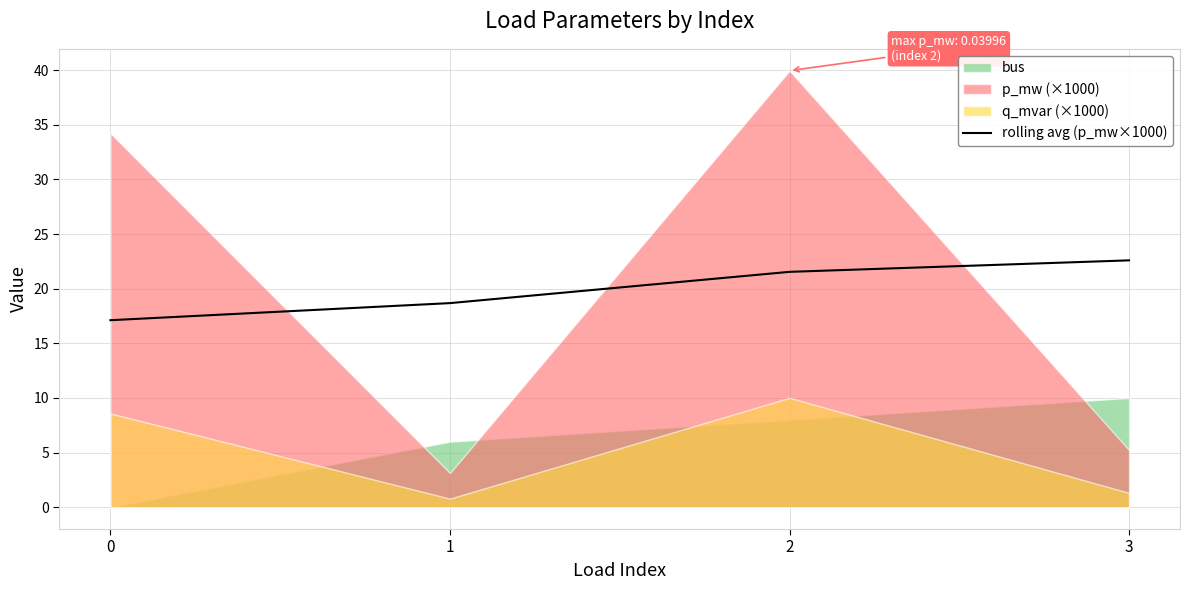

List the labels in order of value, smallest first.

0, 1, 2, 3